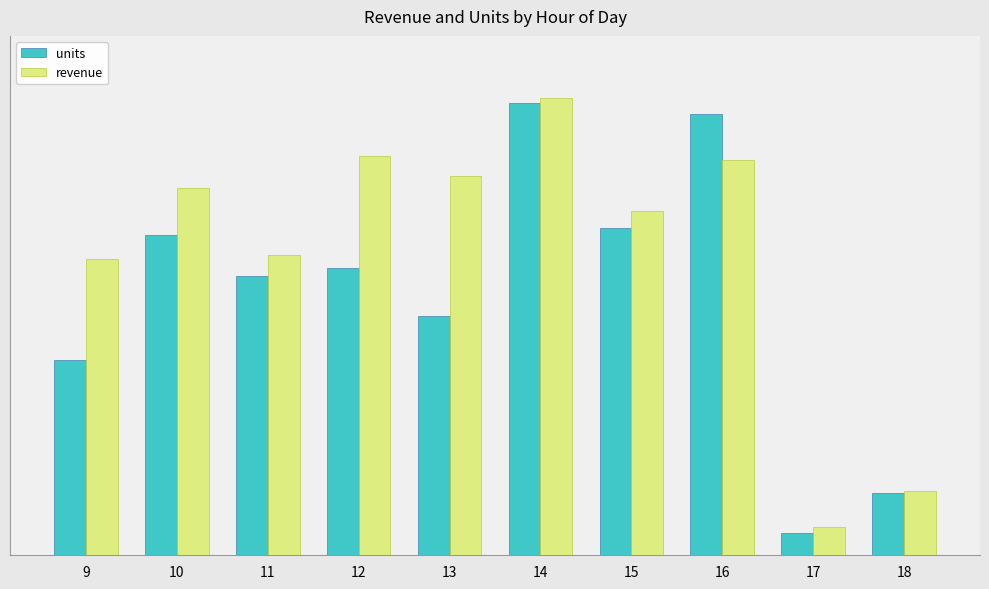

What is the difference between the highest and lowest values at 9?

2336.7